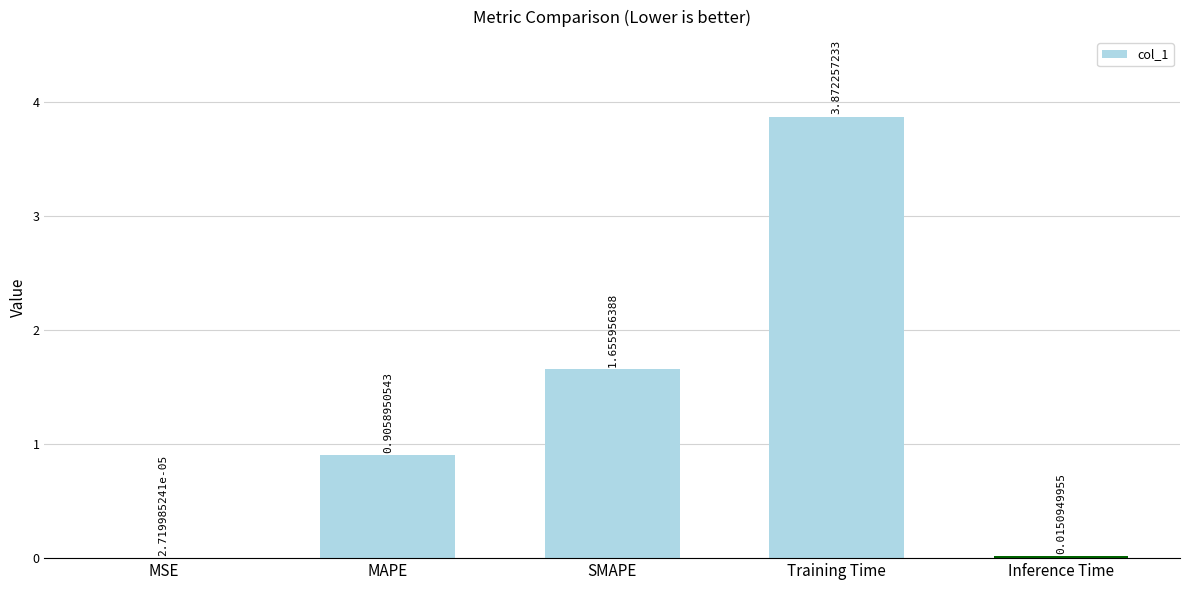

What is the sum of the values at MAPE and SMAPE?

2.6